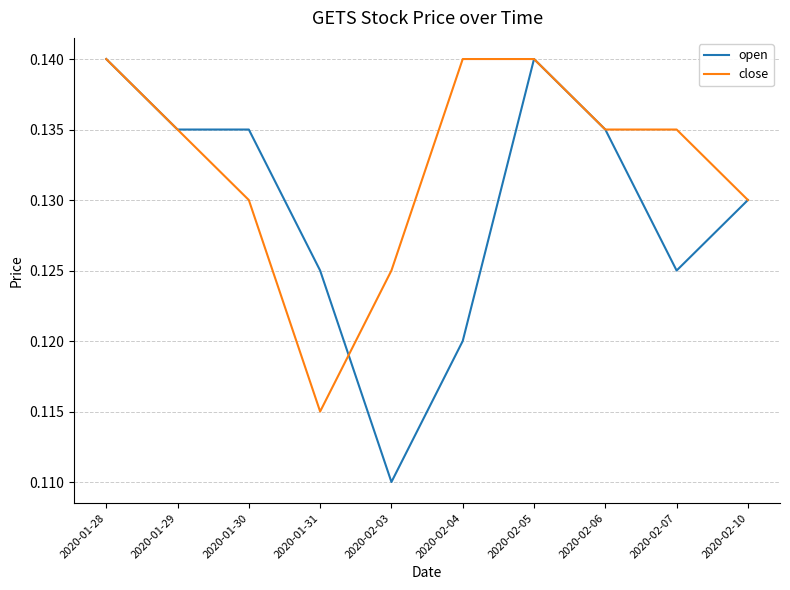

List the series in order of their overall mean, highest first.

close, open